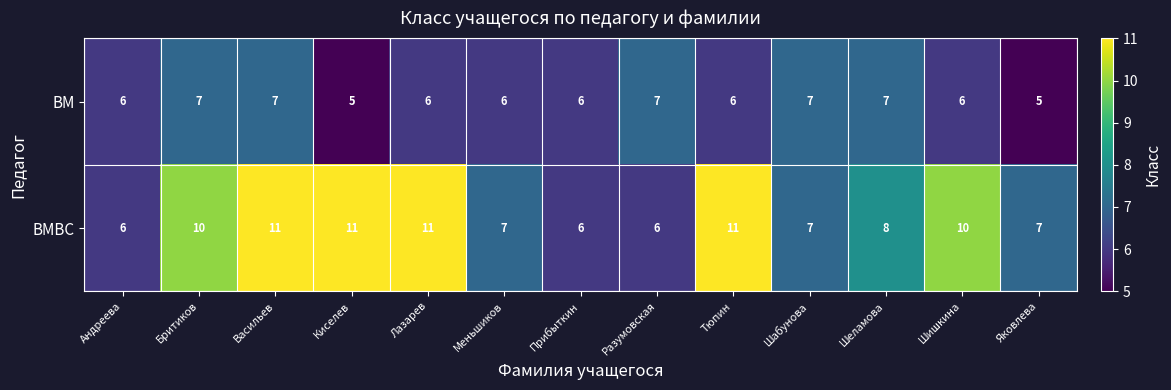

Count the ВМВС values in the range 7 to 11.

10